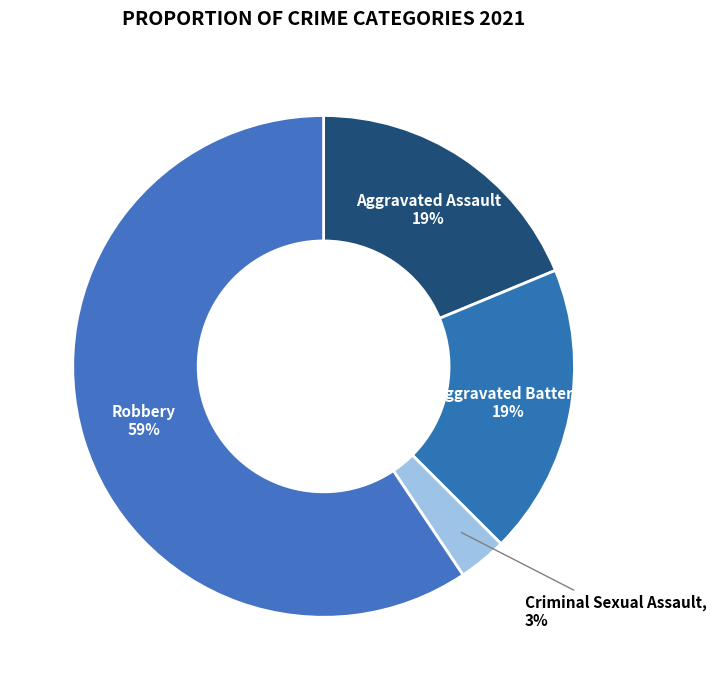

How many slices are in this pie chart?

4